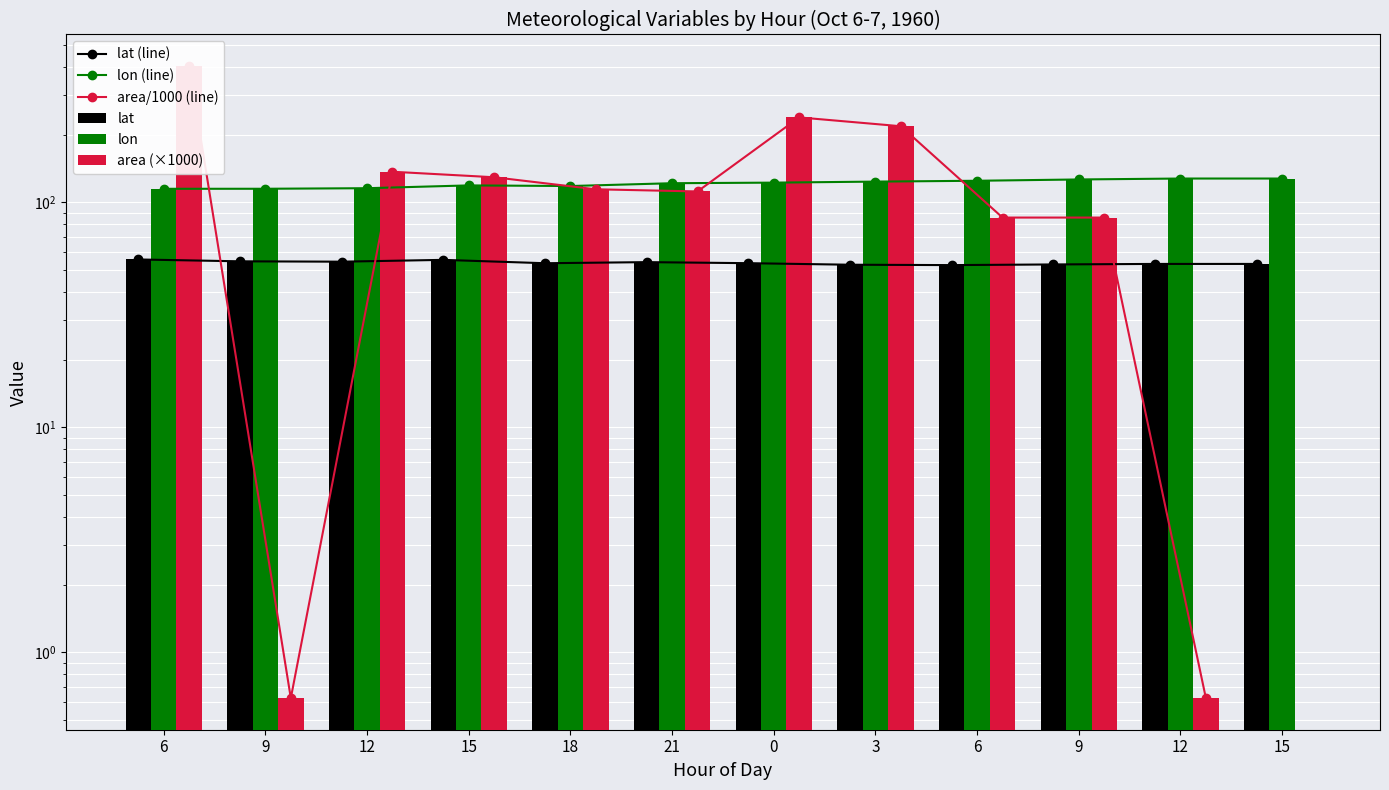

What is the sum of the lon values at 15 and 9?

254.2